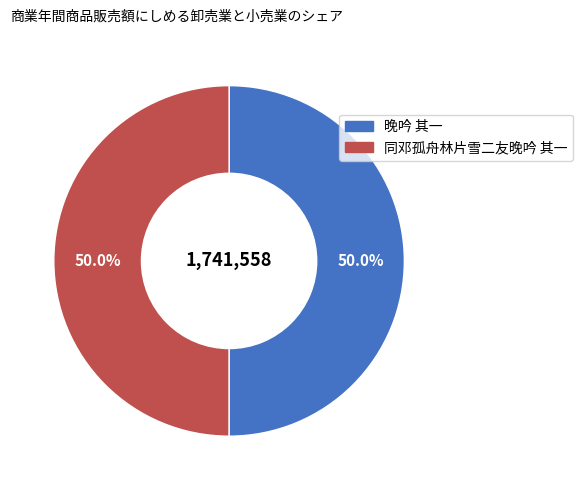

True or false: 同邓孤舟林片雪二友晚吟 其一 accounts for 63% of the total.

False